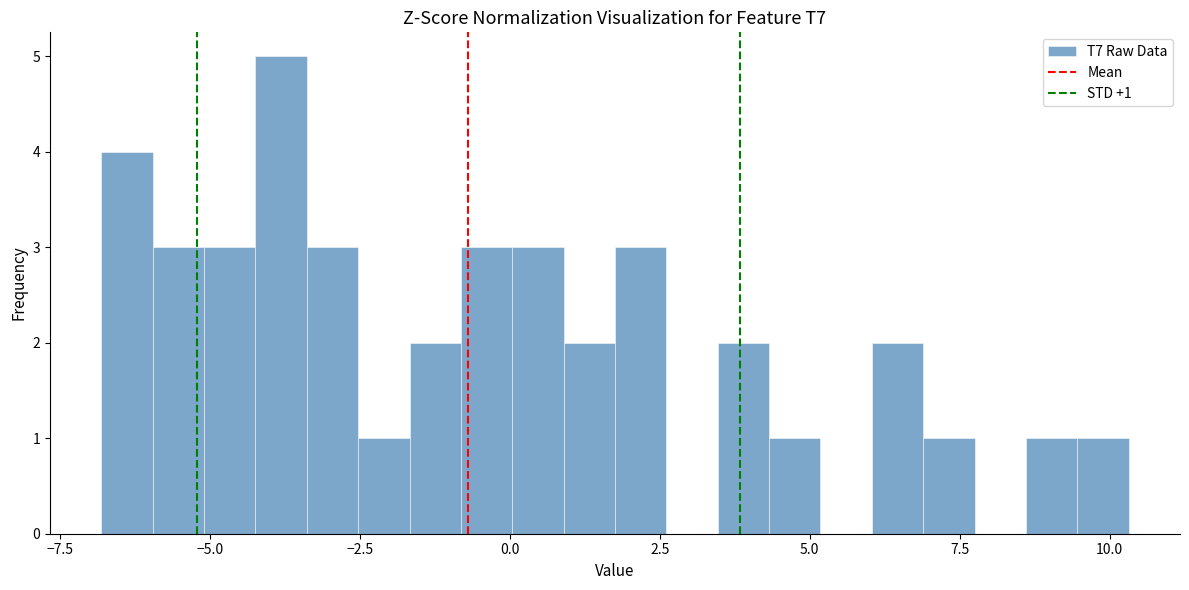

Around what value on the x-axis is the tallest bar? Give the approximate position of its centre, as read against the axis.

-4.0